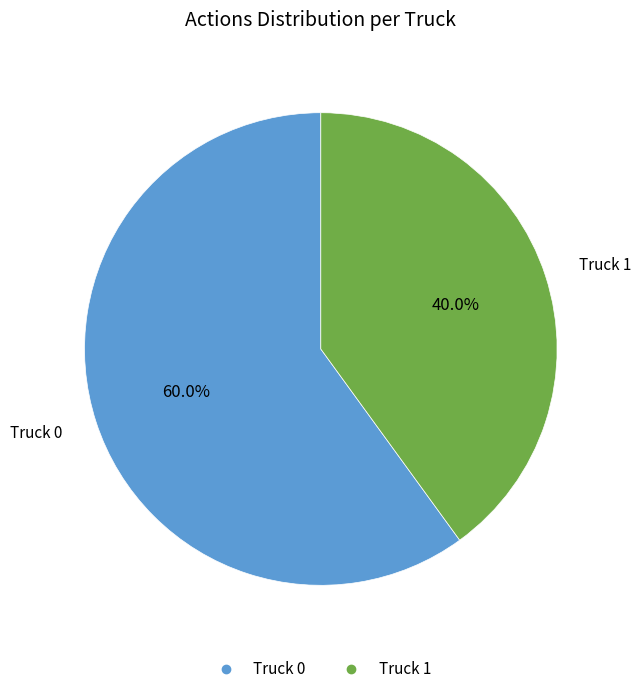

Which has a higher value, Truck 1 or Truck 0?

Truck 0